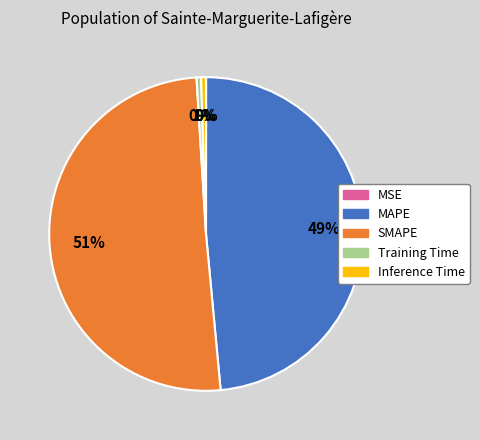

Which slice is the largest?

SMAPE